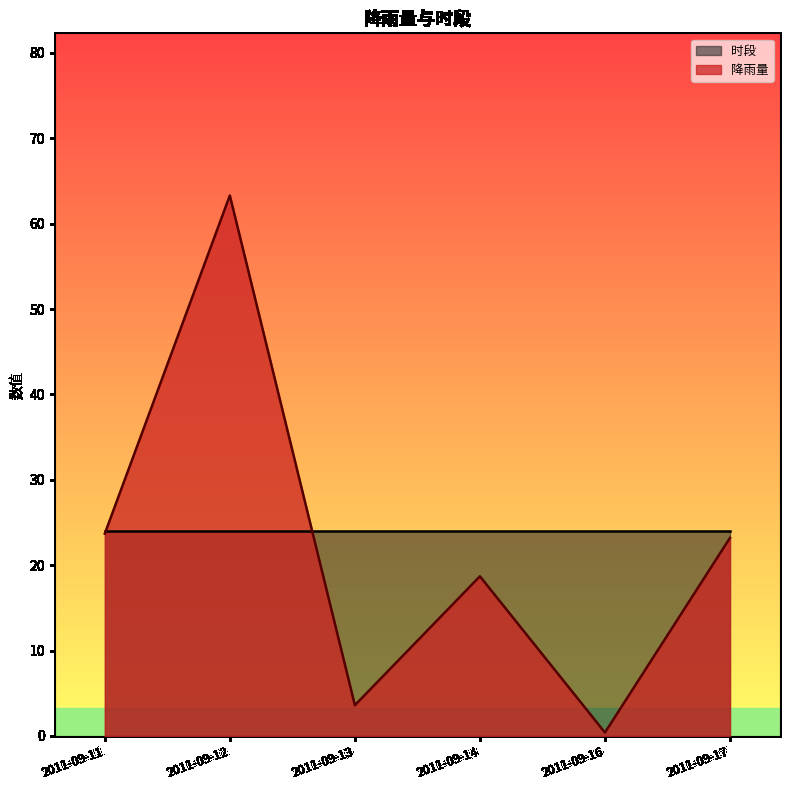

What is the value of the 3rd point from the left?

3.6